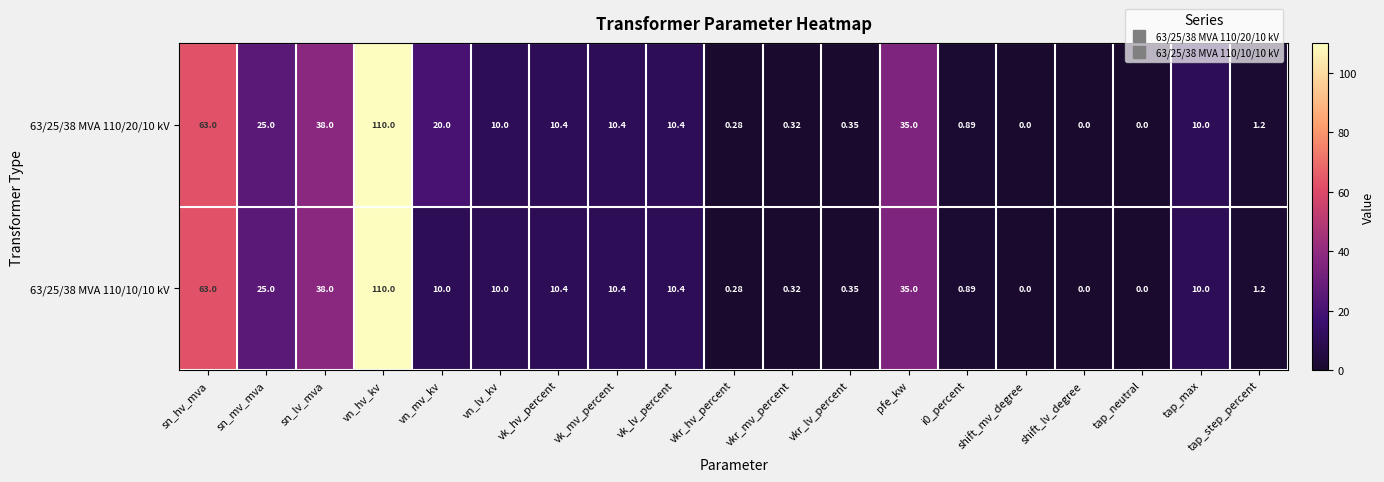

At which category is the sum across all series the highest?

vn_hv_kv